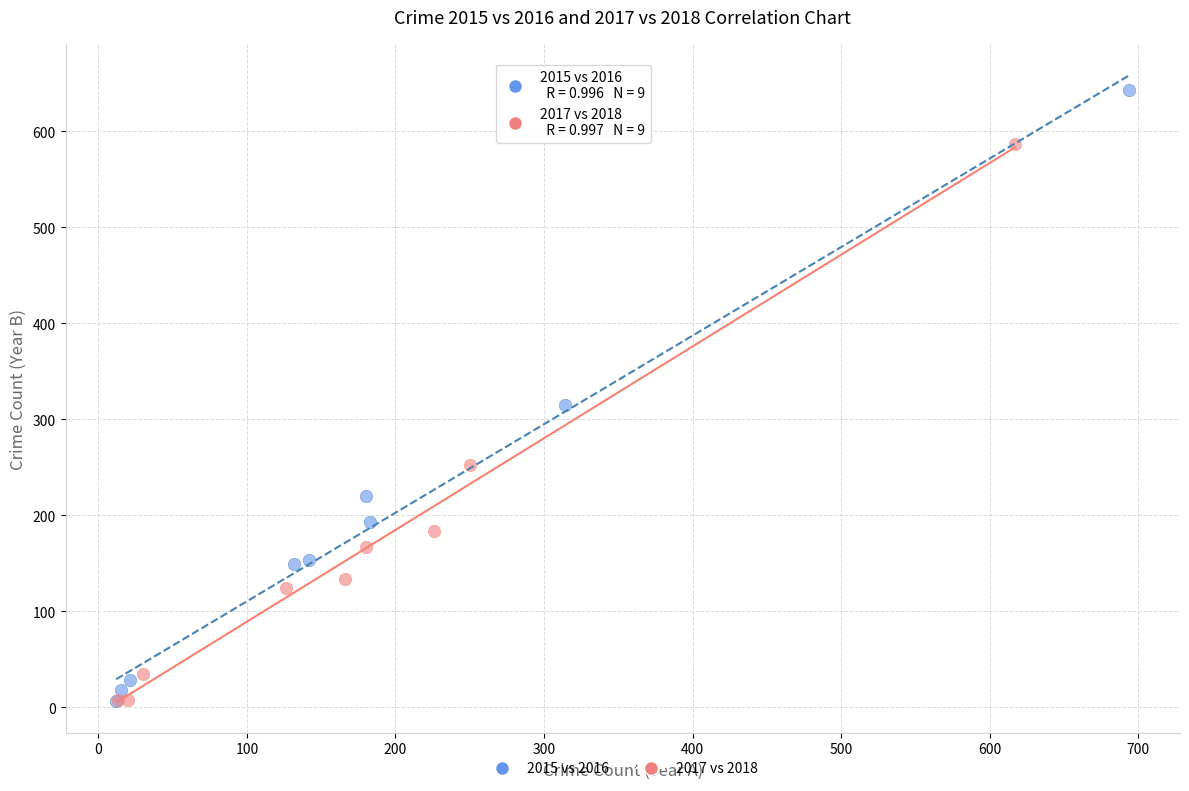

Which series reaches the maximum Y coordinate?

2015 vs 2016